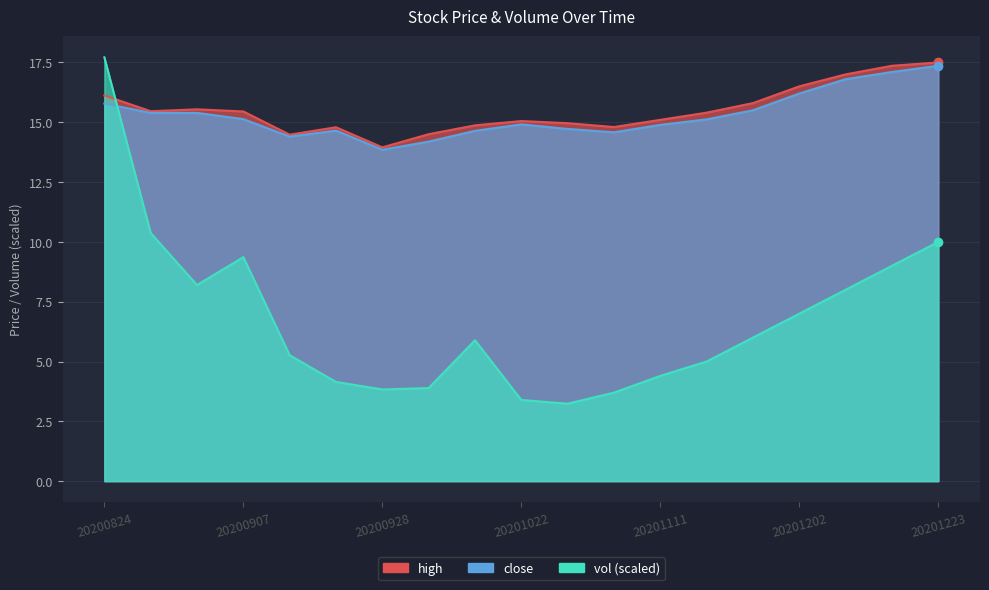

The value of high at 20201028 is 21.7. True or false?

False